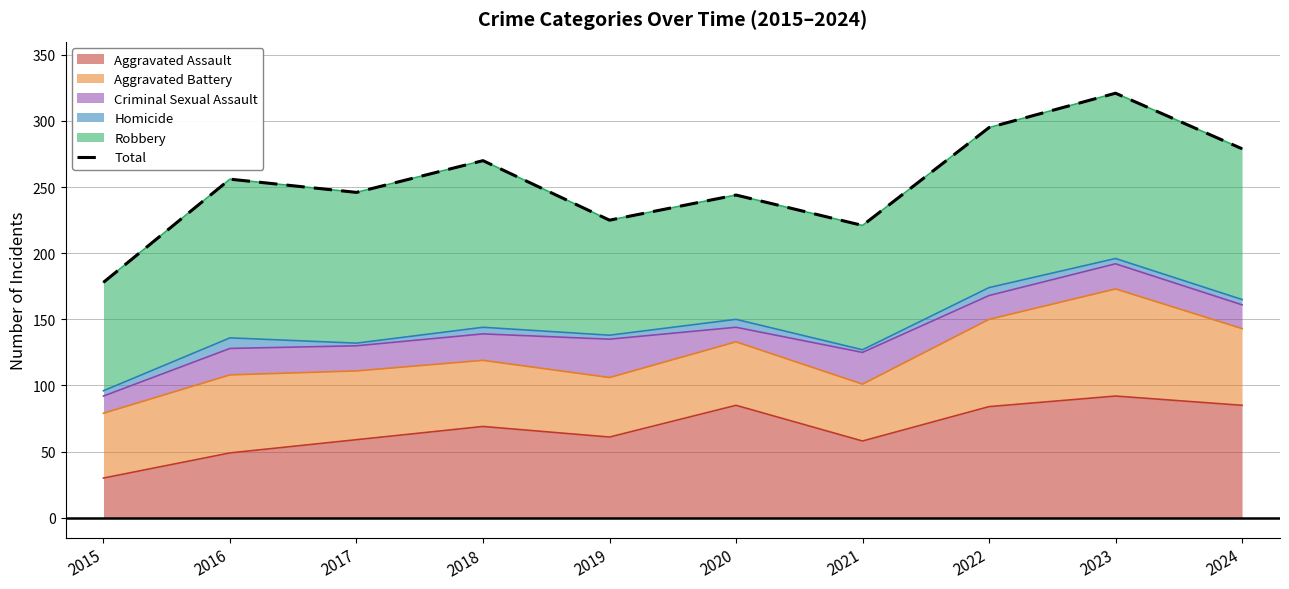

How many values exceed 256?

4